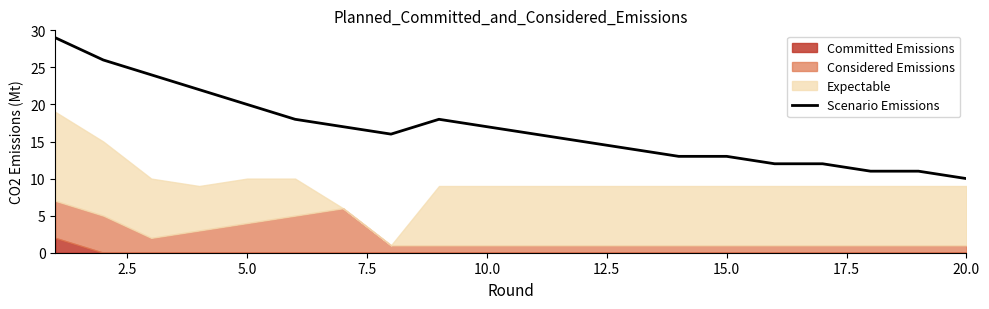

What is the lowest value of the Scenario Emissions series?

10